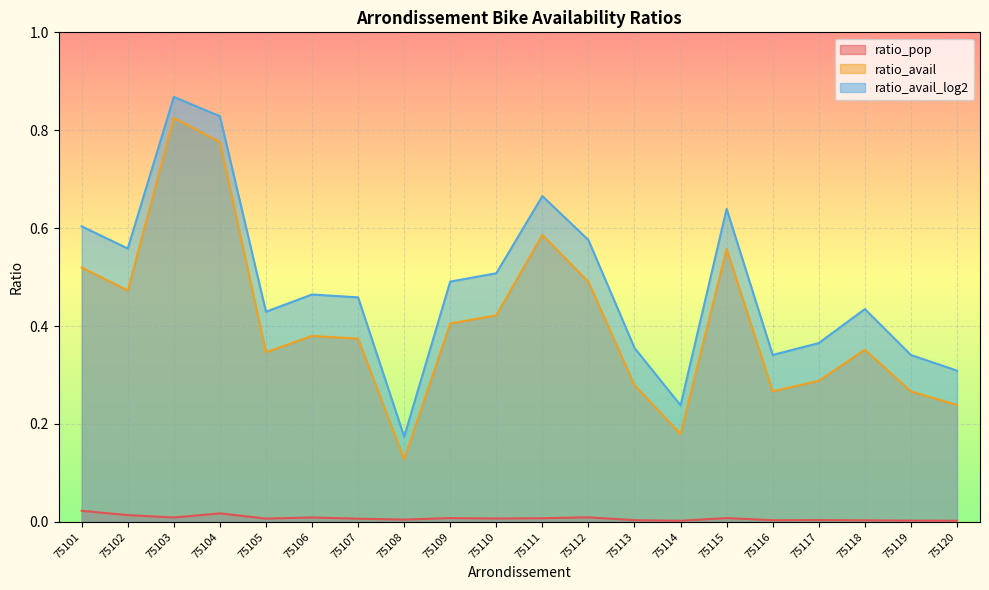

Between 75108 and 75116, which is larger?

75108